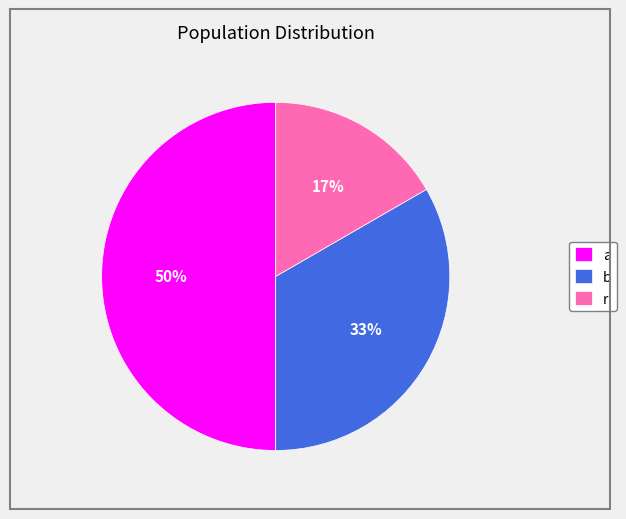

Count the number of slices in the pie.

3